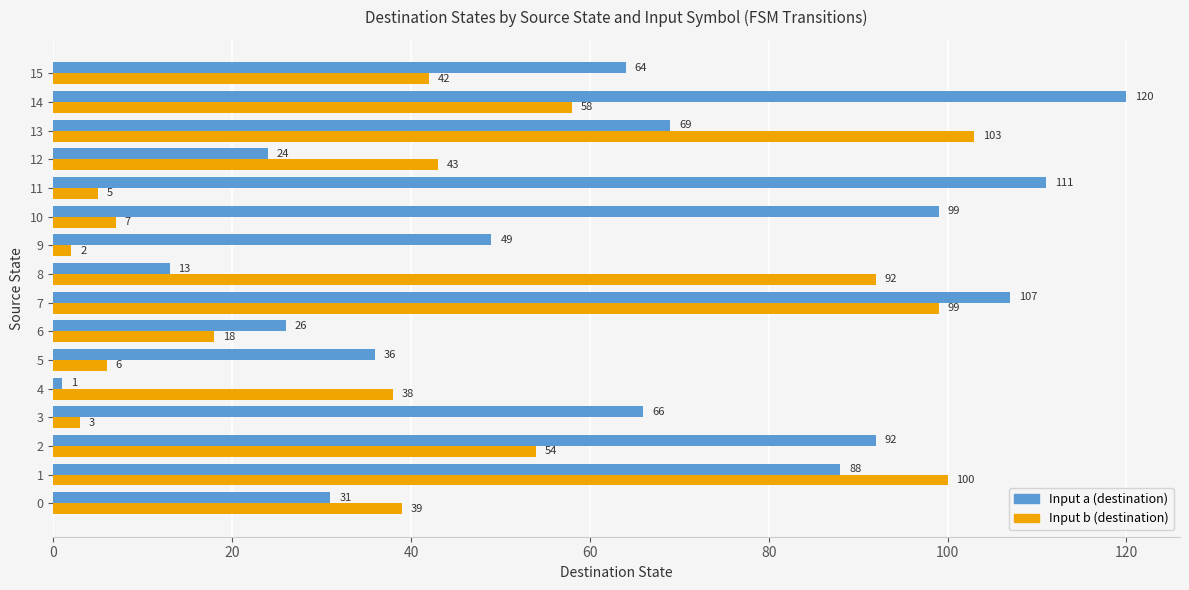

List the labels in order of Input b (destination) value, smallest first.

9, 3, 11, 5, 10, 6, 4, 0, 15, 12, 2, 14, 8, 7, 1, 13